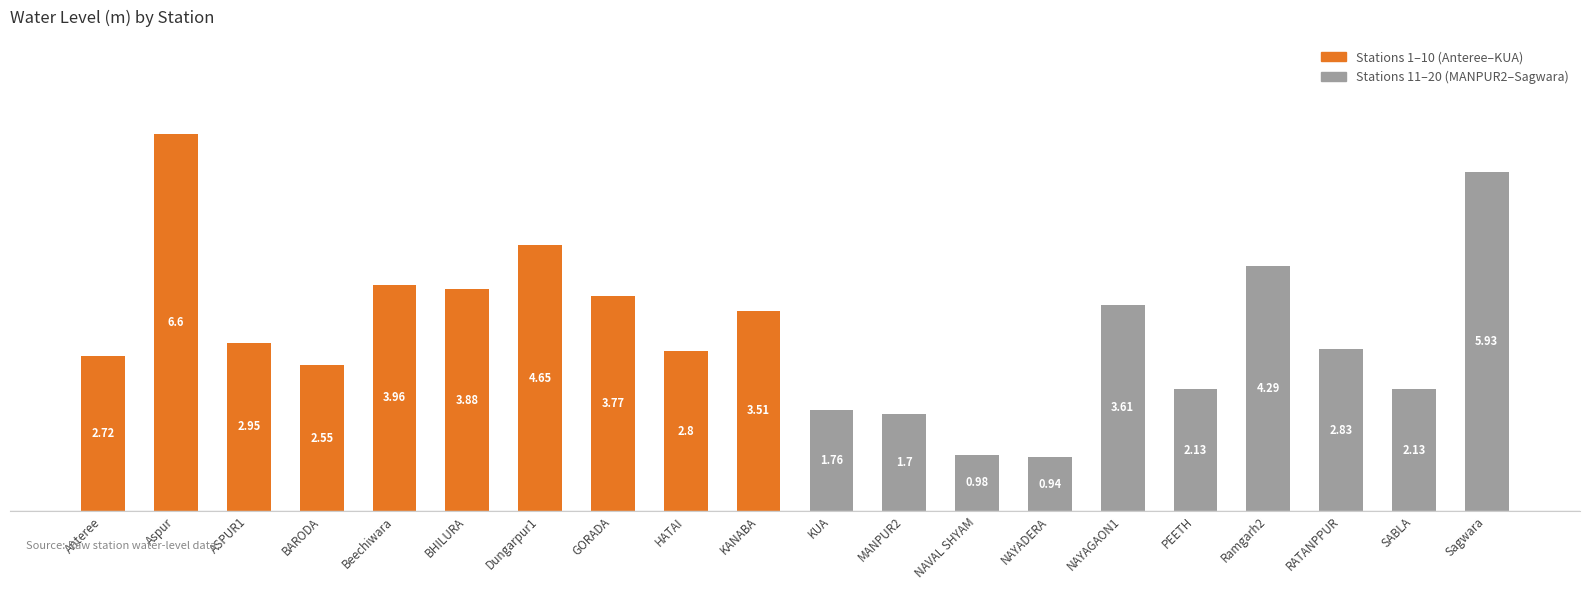

Between Anteree and Ramgarh2, which is larger?

Ramgarh2